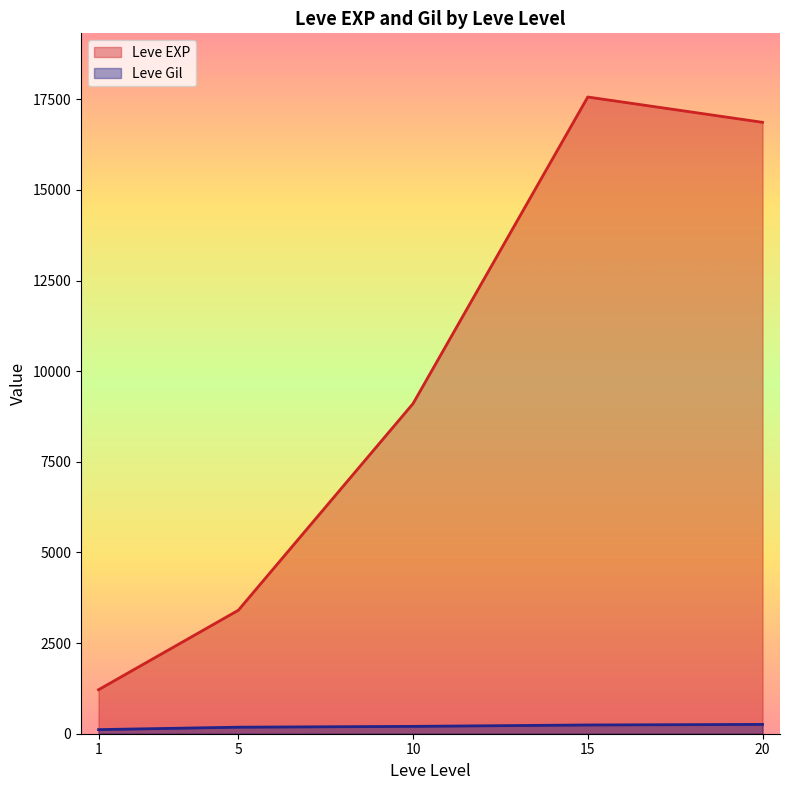

Which series has the largest total across all categories?

Leve EXP